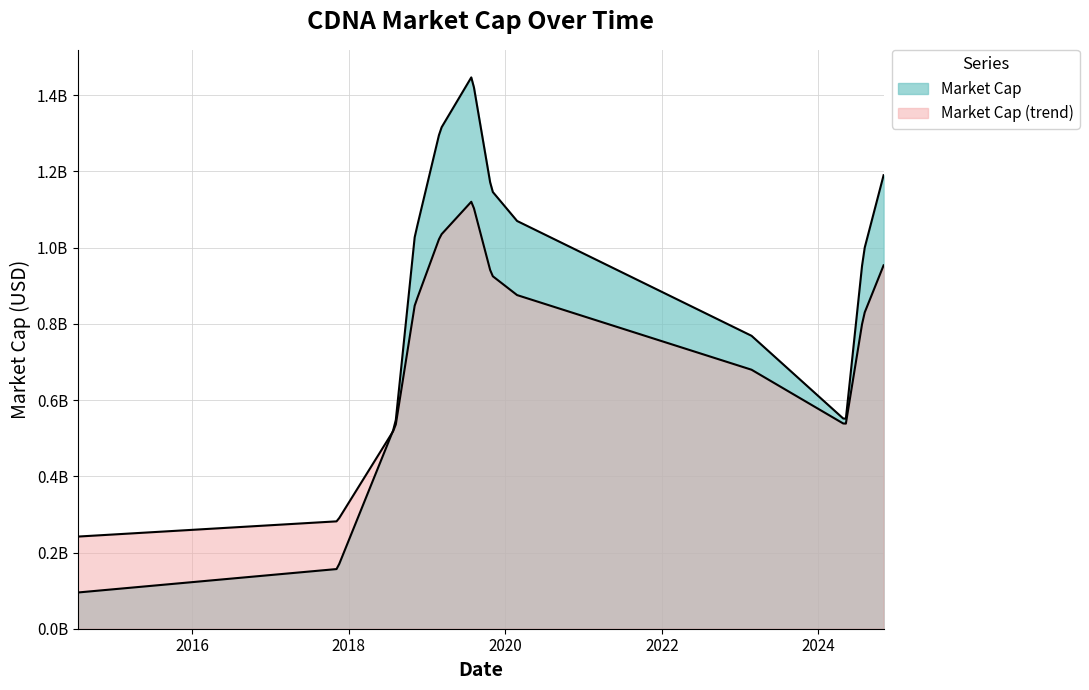

How many interior local peaks (higher than both neighbors) does the data have?

1